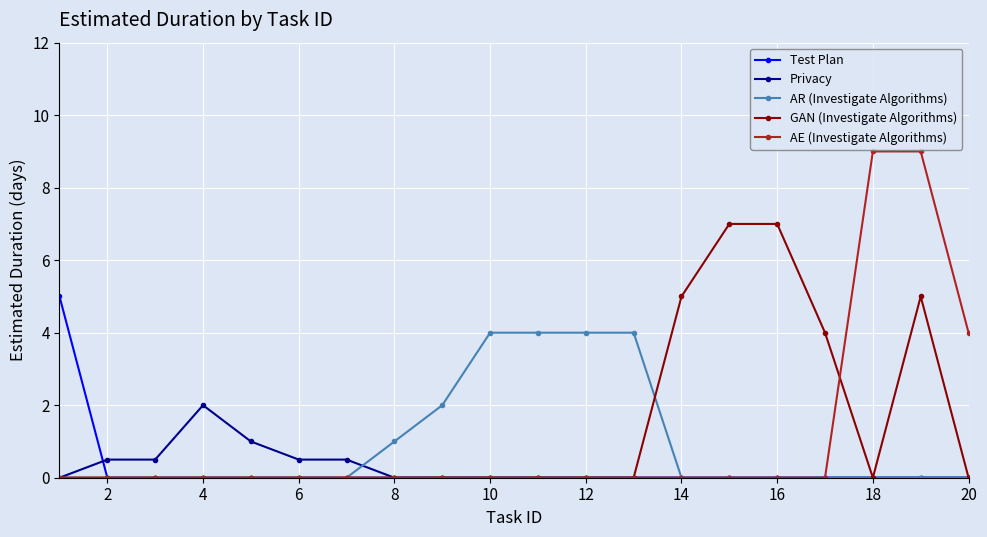

What are all the series names shown in the legend?

Test Plan, Privacy, AR (Investigate Algorithms), GAN (Investigate Algorithms), AE (Investigate Algorithms)